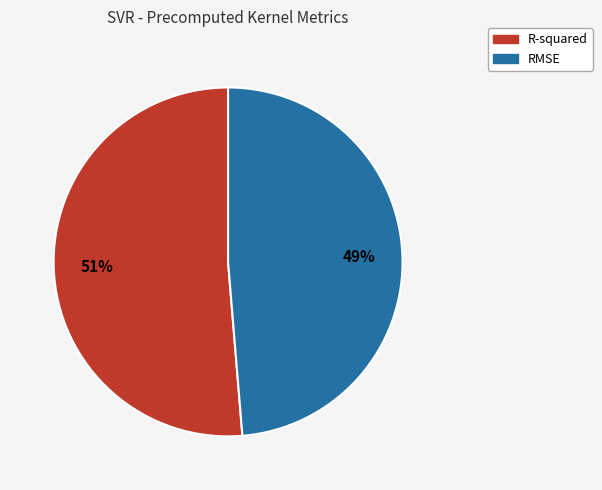

Count the number of slices in the pie.

2